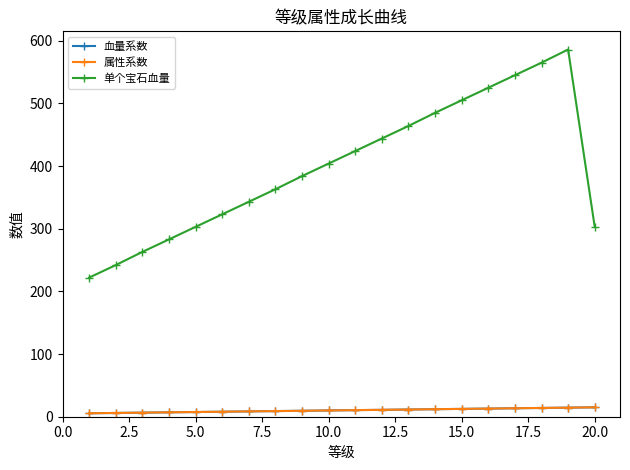

True or false: 单个宝石血量 and 属性系数 intersect in this chart.

False